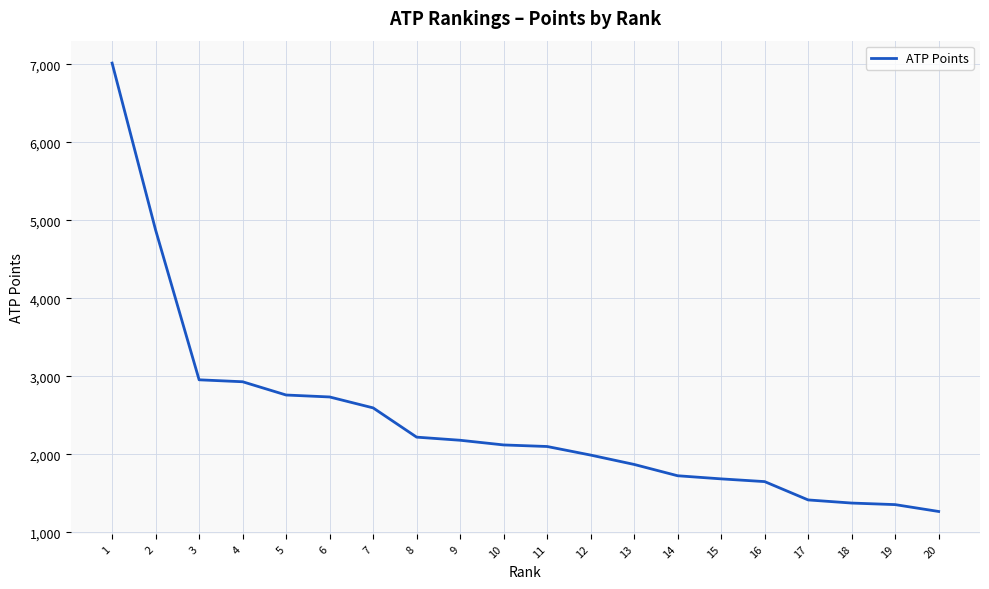

What is the maximum value shown in the chart?

7015